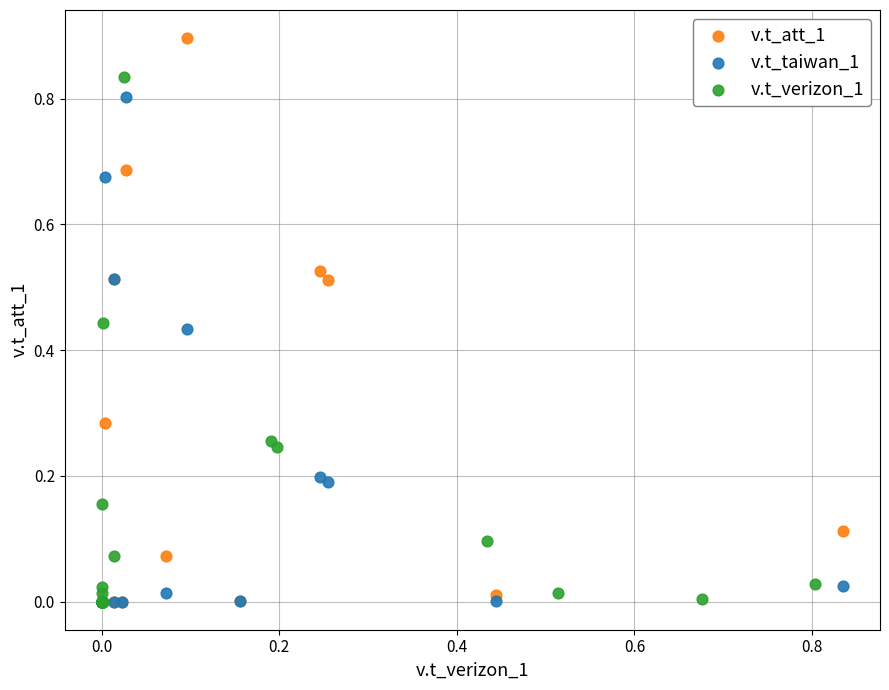

Which series has the largest Y range (max minus min)?

v.t_att_1